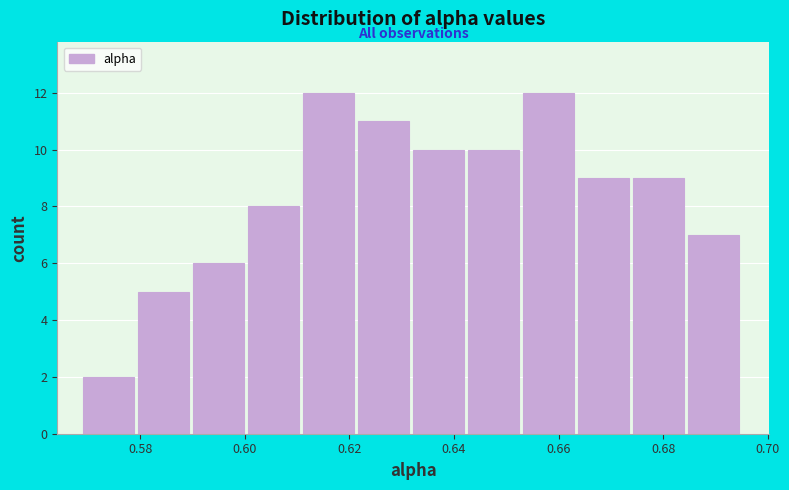

How tall is the bar that spans 0.664 to 0.674 on the x-axis? Neither the bar edges nor the heights are printed on the chart, so give them approximately, as read against the axes.

9